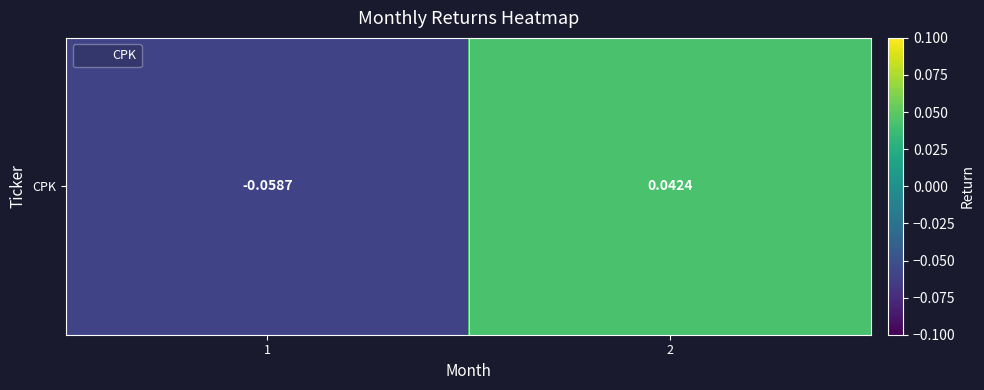

Rank the categories by value from highest to lowest.

2, 1